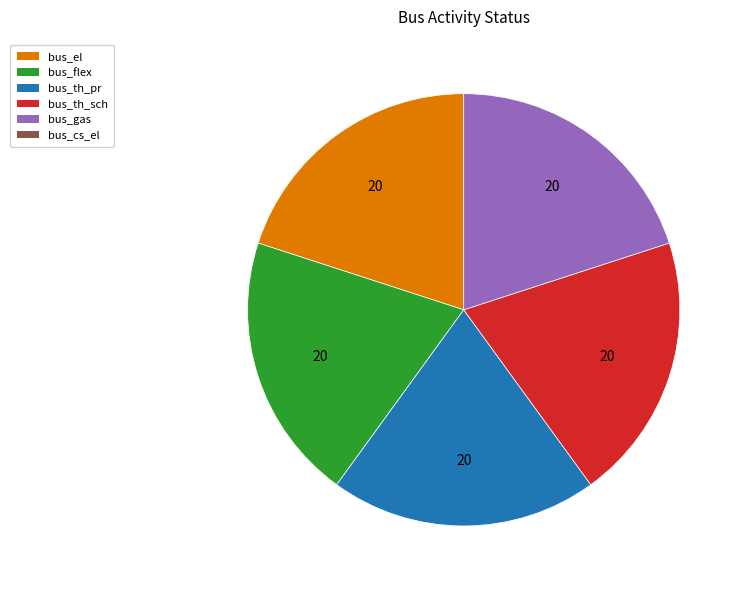

Does any single category account for the majority?

No